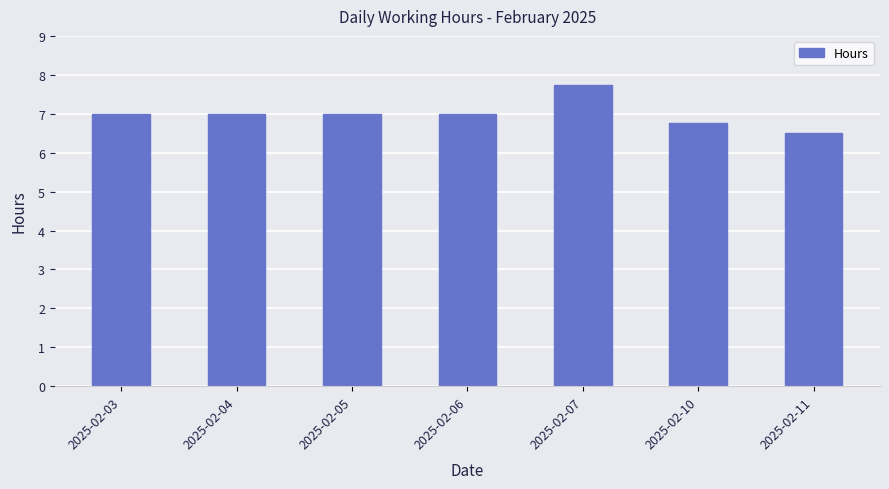

True or false: the data shows 9.9 at 2025-02-11.

False